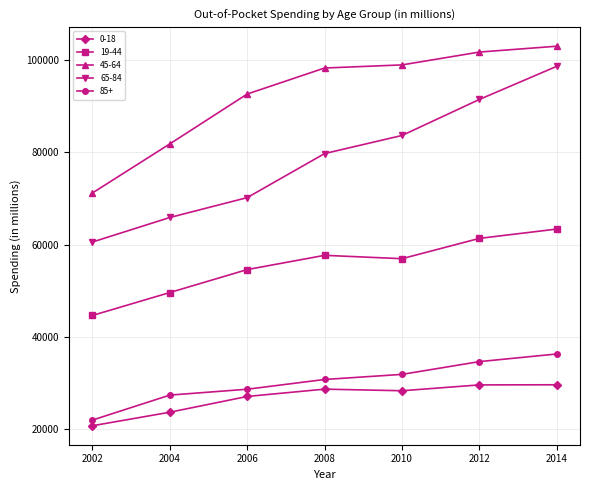

Is it true that 85+ equals 34687 at 2012?

True